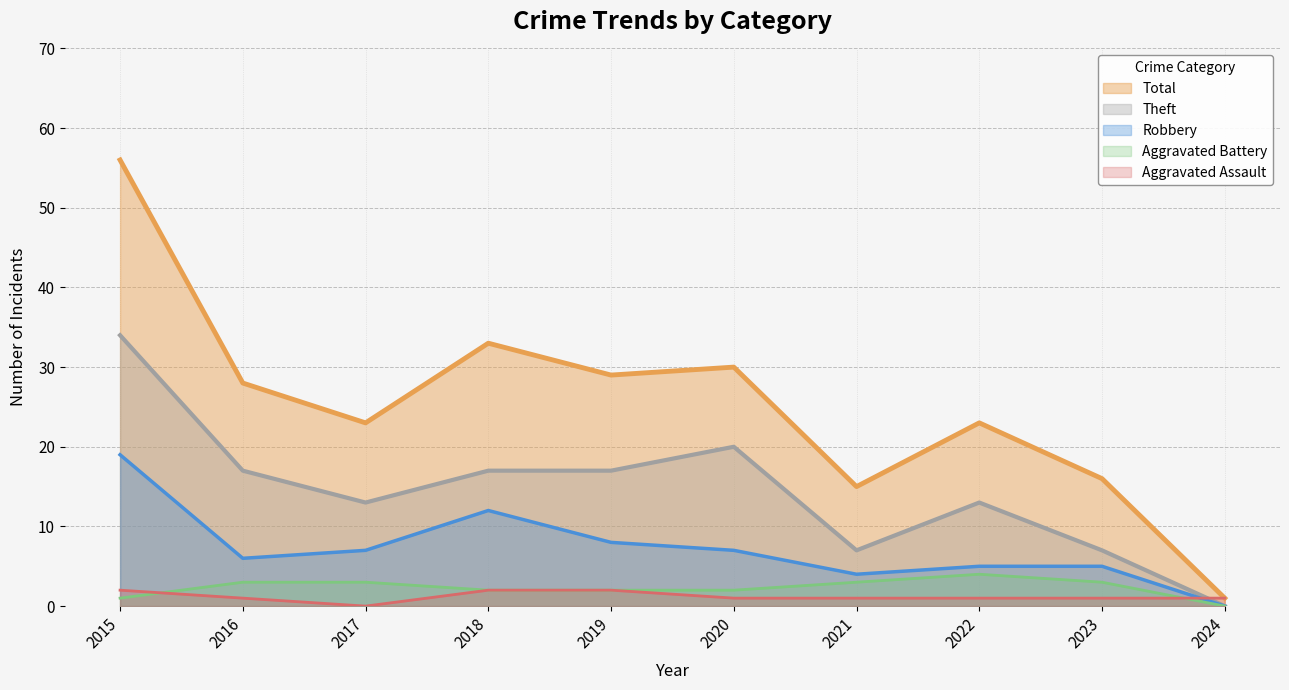

Does the chart display data point markers on the line(s)?

No